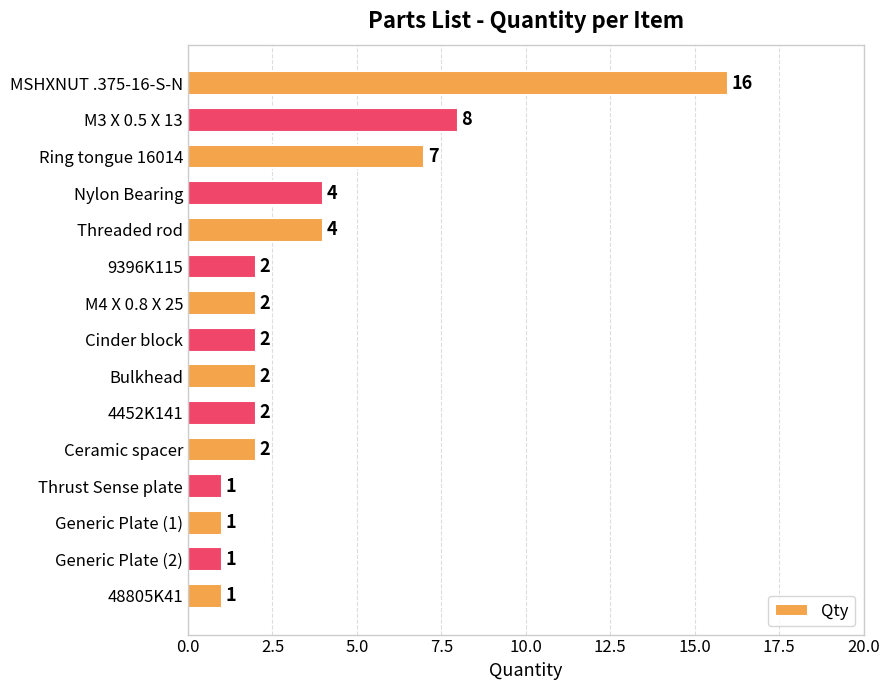

Reading top to bottom, transcribe all the data shown in this chart.

MSHXNUT .375-16-S-N=16	M3 X 0.5 X 13=8	Ring tongue 16014=7	Nylon Bearing=4	Threaded rod=4	9396K115=2	M4 X 0.8 X 25=2	Cinder block=2	Bulkhead=2	4452K141=2	Ceramic spacer=2	Thrust Sense plate=1	Generic Plate (1)=1	Generic Plate (2)=1	48805K41=1